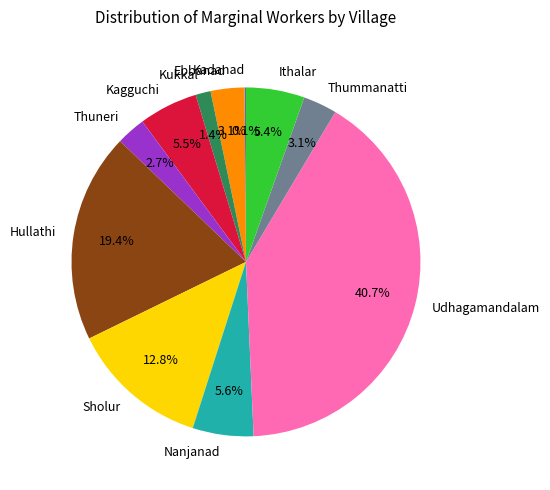

Does any single category account for the majority?

No